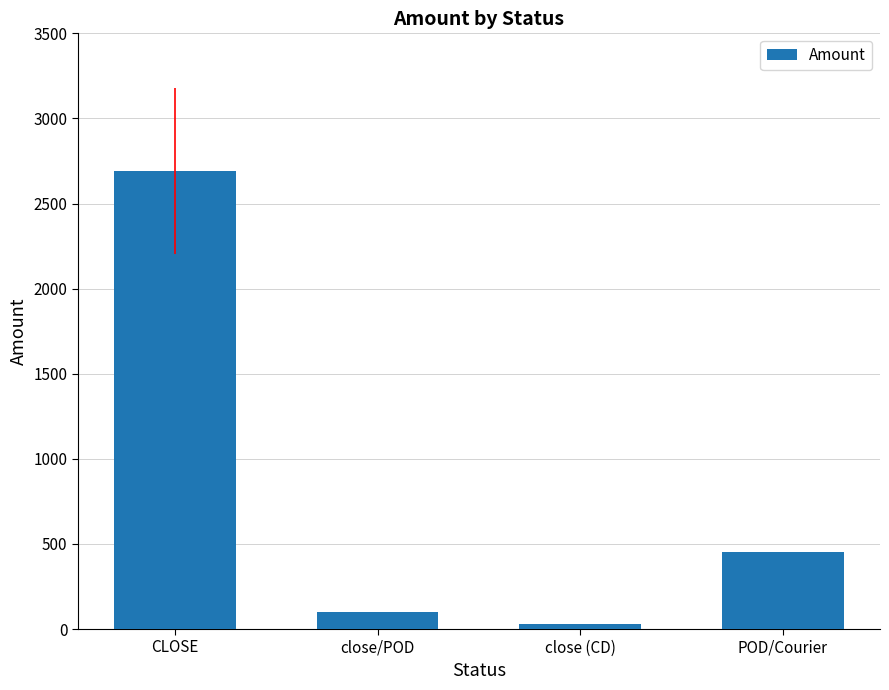

Rank the categories by value from lowest to highest.

close (CD), close/POD, POD/Courier, CLOSE